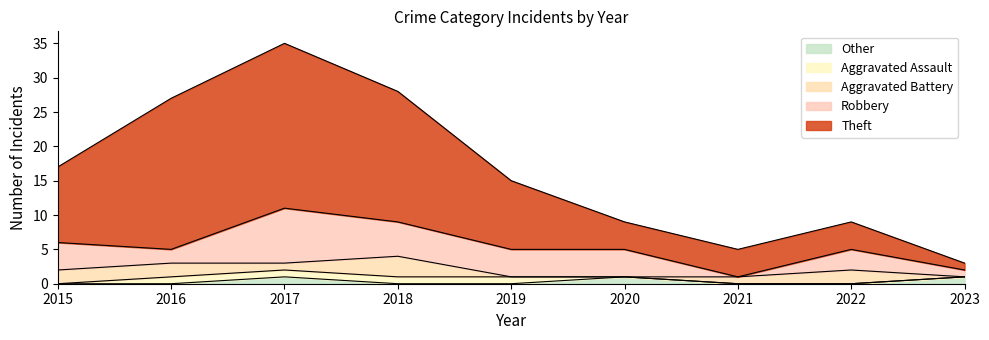

Which series changed the most between 2016 and 2017?

Robbery